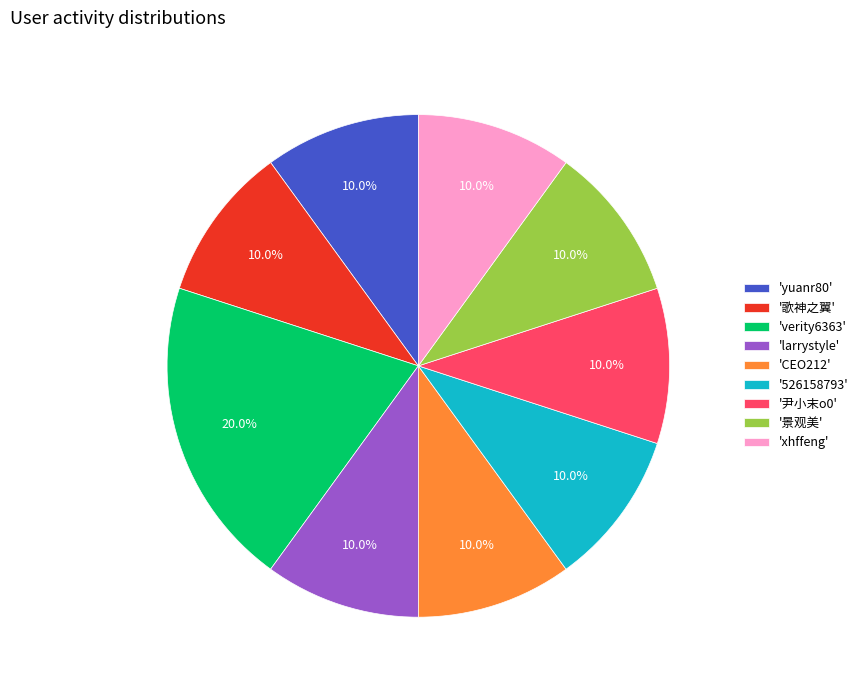

What is the largest slice in the pie chart?

'verity6363'